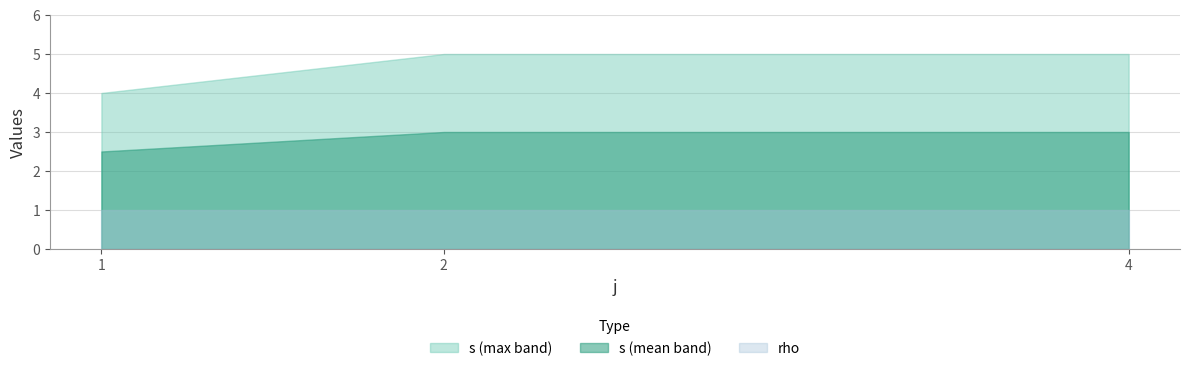

What is the difference between the maximum and minimum values in the s (max band) series?

1.0